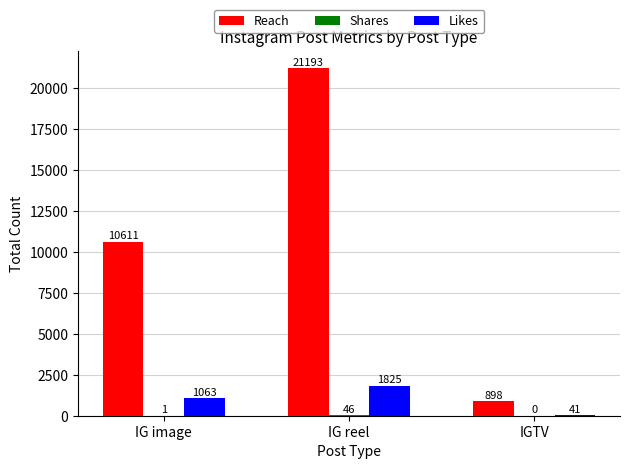

Count the Likes values in the range 41 to 1825.

3